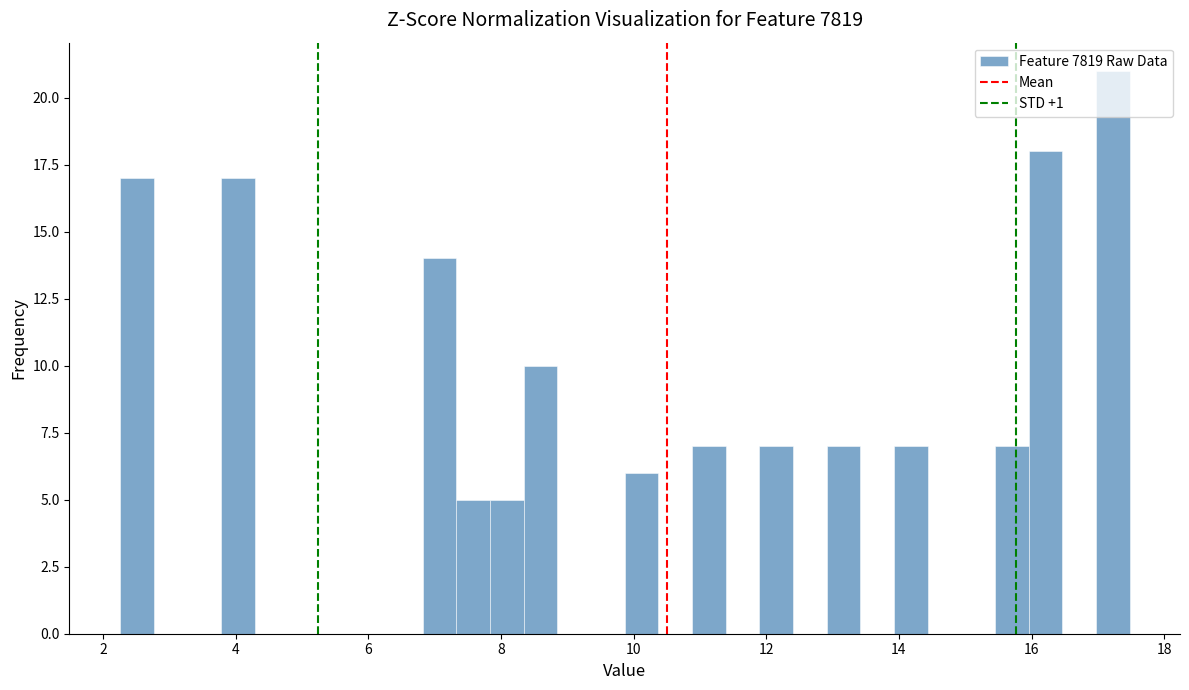

Read against the x-axis, roughly where is the centre of the tallest bar?

17.2